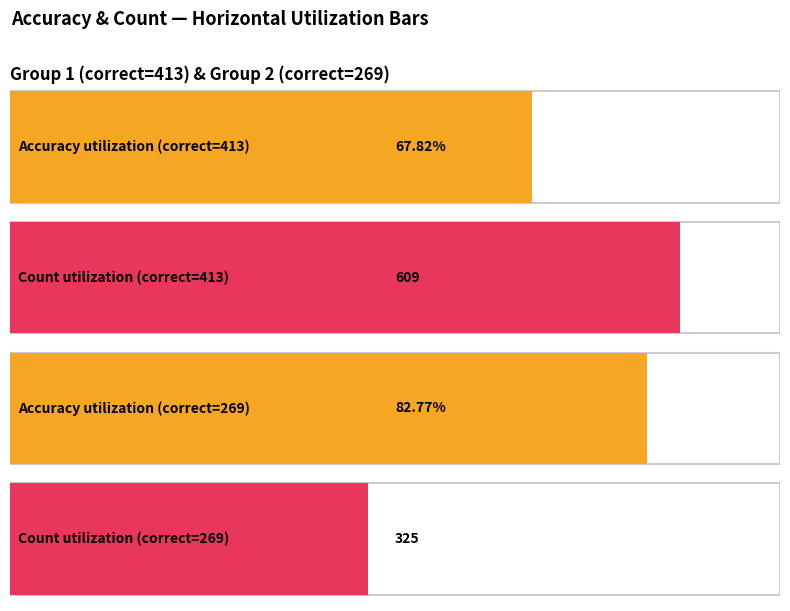

The value of count at 413 is 609.0. True or false?

True